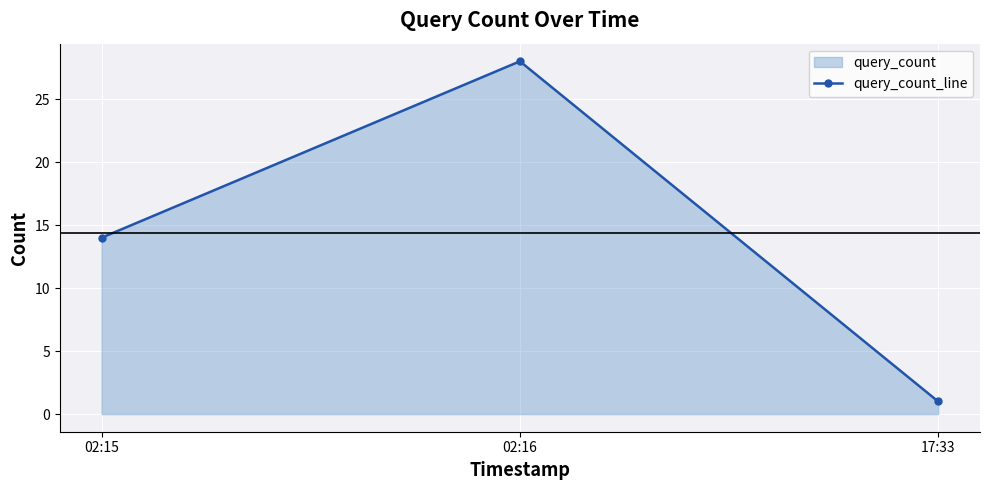

What is the ratio of the value at 02:15 to the value at 02:16?

0.5